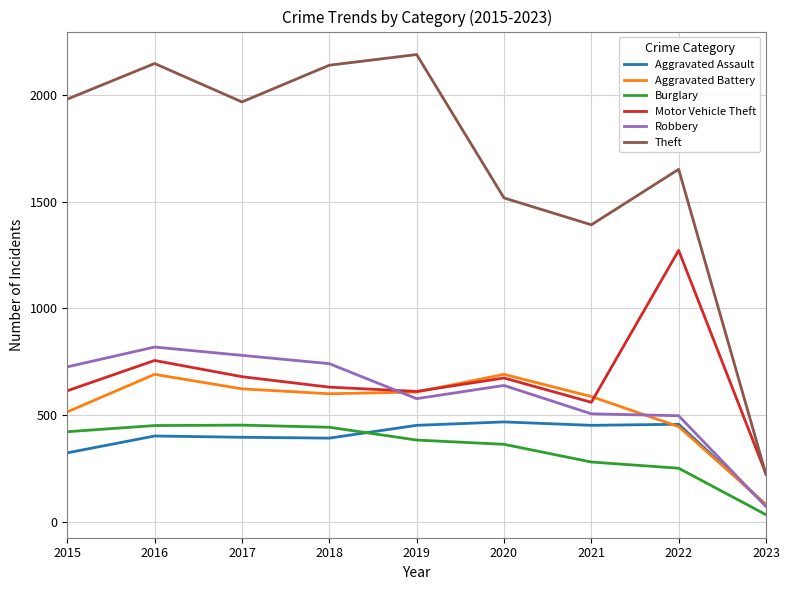

What is the difference between the highest and lowest values at 2015?

1658